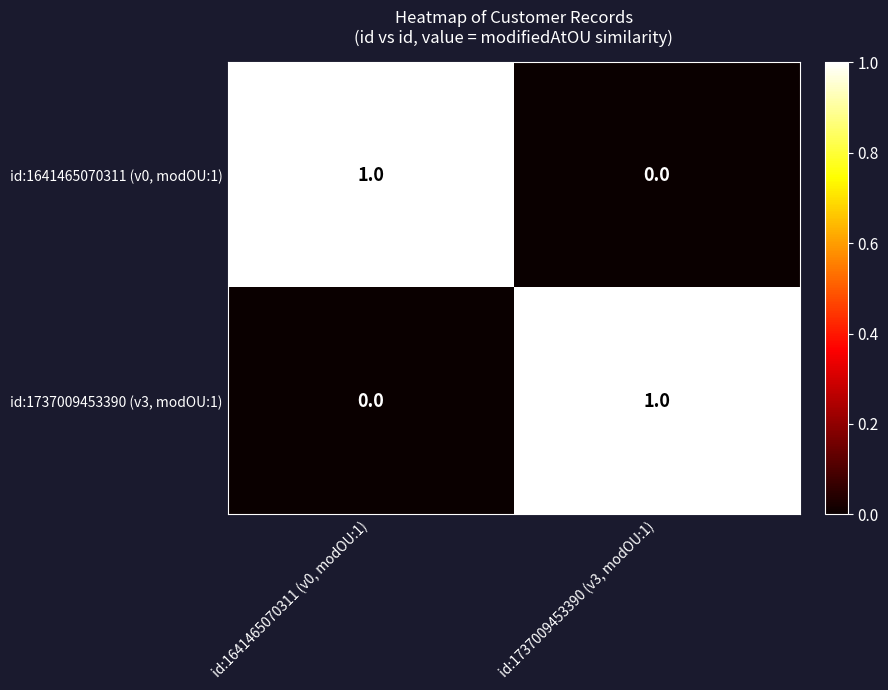

The id:1737009453390 (v3, modOU:1) series shows 1 at id:1737009453390 (v3, modOU:1). True or false?

True